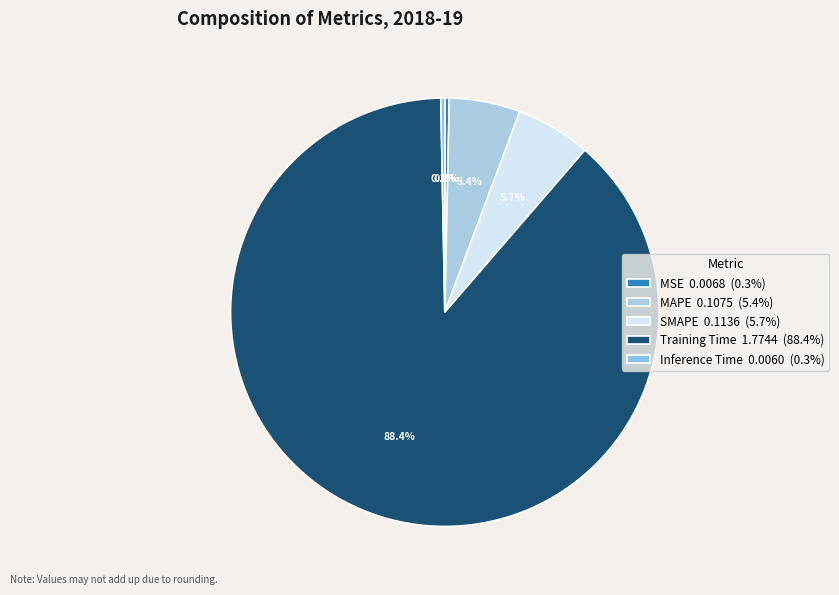

To the nearest percent, what is the combined percentage of MAPE and Inference Time?

6%